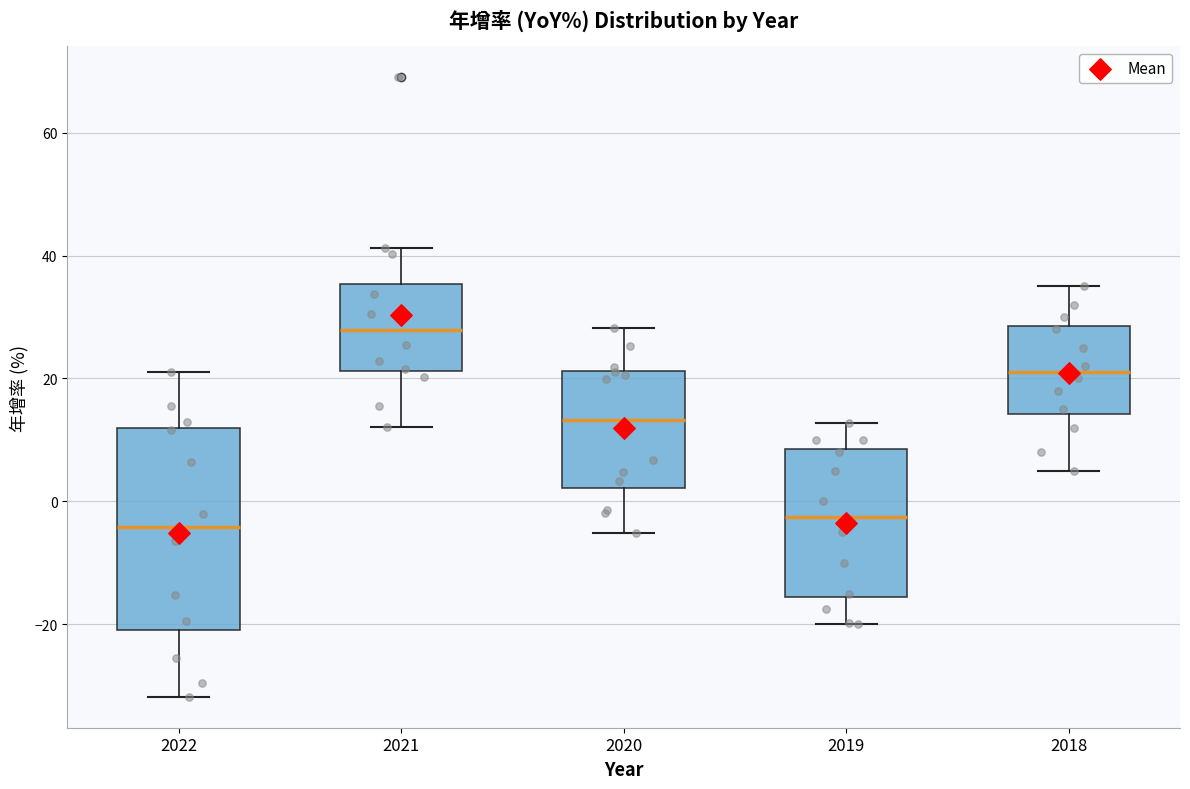

Reading left to right, transcribe this box plot: for each box, give where its median line is, the range the box spans, and where its two whiskers end, as read against the y-axis. The values are not printed on the chart, so give them approximately, as read against the axis.

2022: median -4, box -20 to 12, whiskers -32 to 22
2021: median 28, box 22 to 36, whiskers 12 to 42
2020: median 14, box 2 to 22, whiskers -6 to 28
2019: median -2, box -16 to 8, whiskers -20 to 12
2018: median 22, box 14 to 28, whiskers 6 to 36